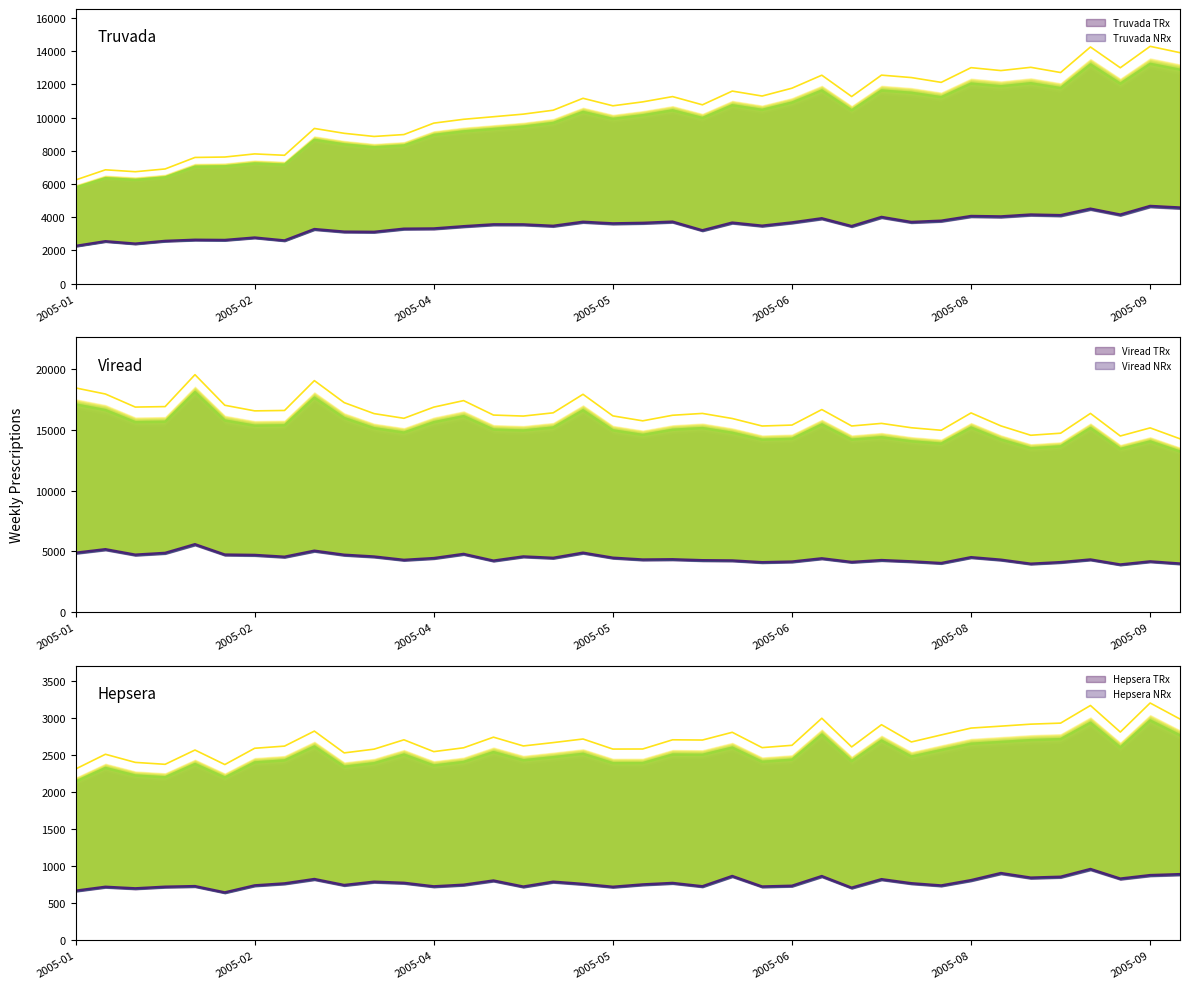

The Truvada TRx series shows 12042 at 35. True or false?

True